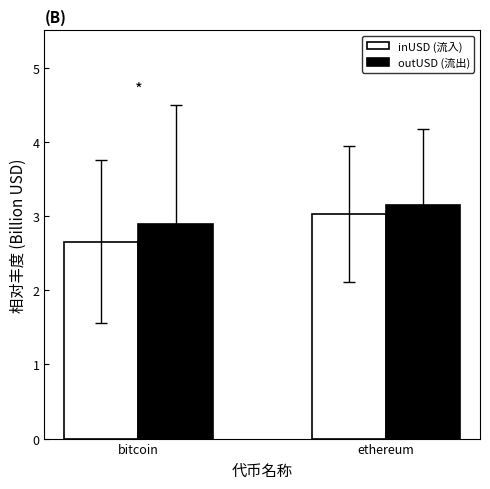

What is the minimum value shown in the chart?

2.7